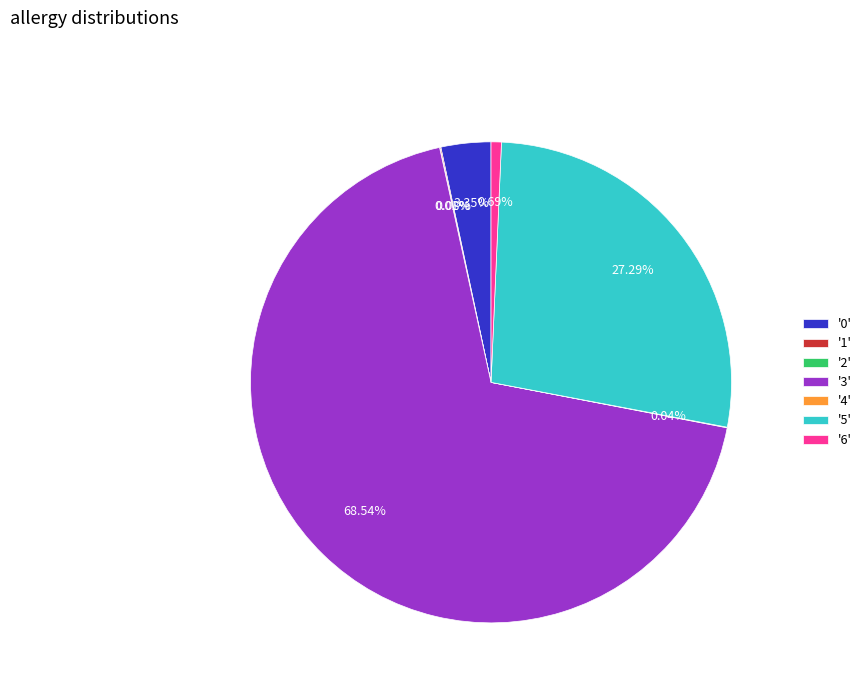

Do '6' and '5' together represent more than half of the pie?

No